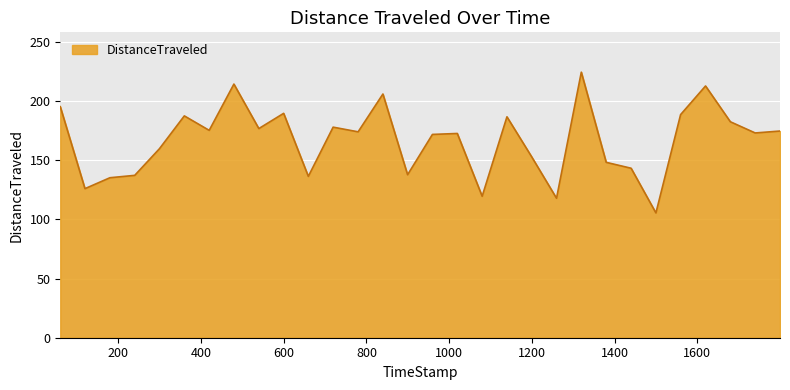

What is the greatest value displayed?

224.6